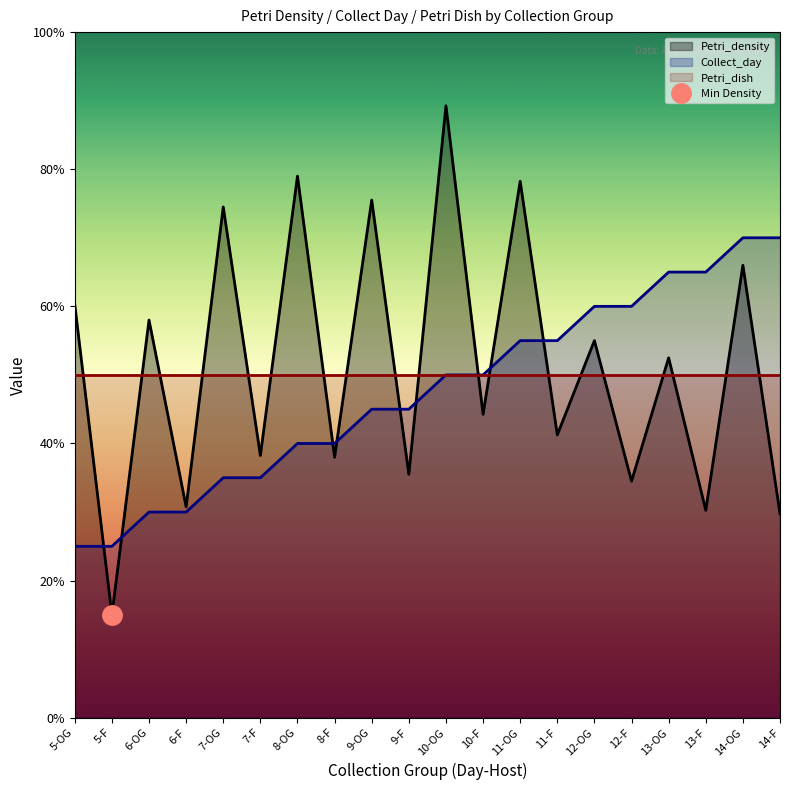

Which label corresponds to the smallest value in the chart?

5-F